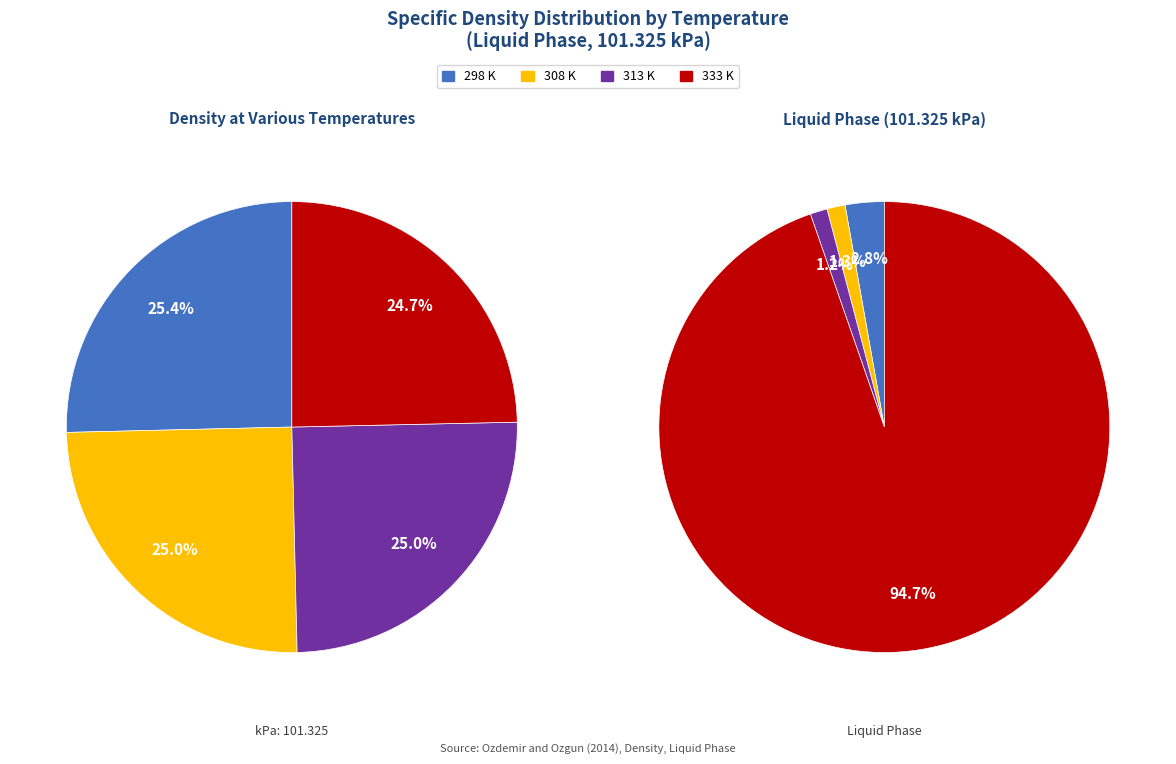

The 298 K slice represents 39% of the pie. True or false?

False